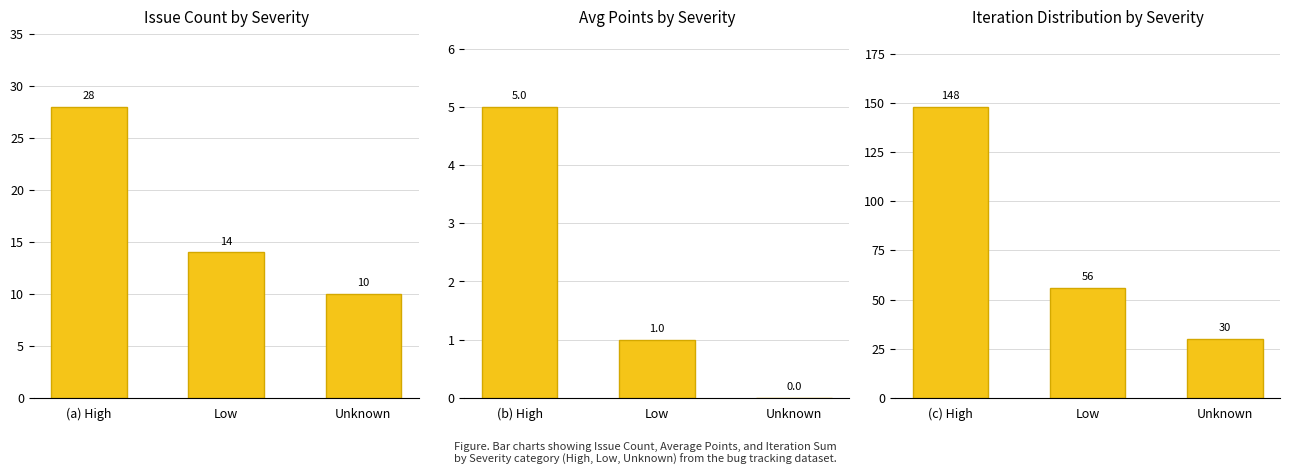

List the series in order of their overall mean, highest first.

Iteration Distribution by Severity, Issue Count by Severity, Avg Points by Severity